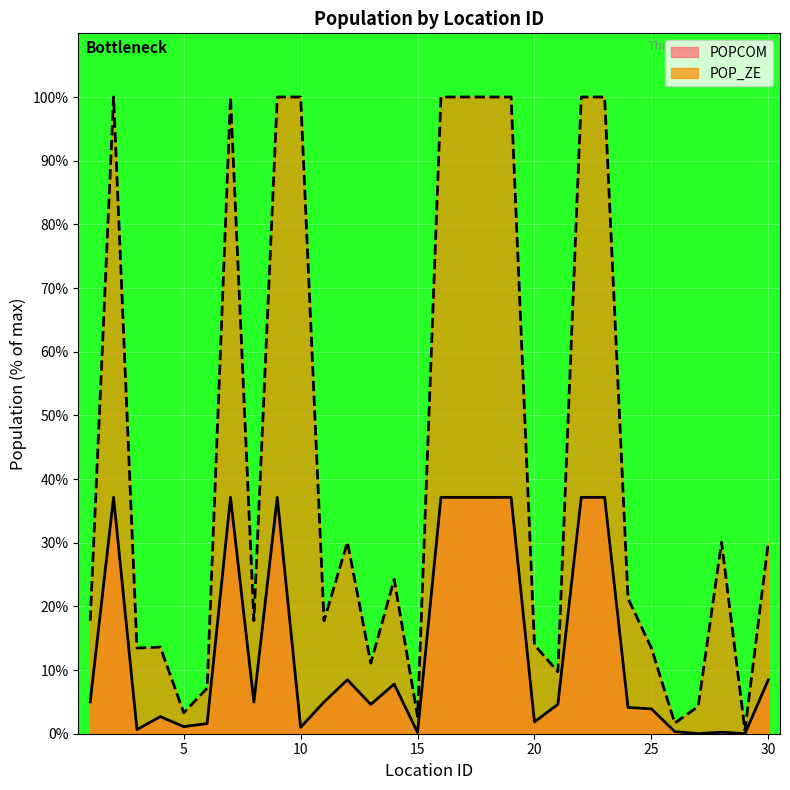

Reading left to right, list all the values displayed in this chart.

POPCOM: 1=5.0	2=37.1	3=0.7	4=2.7	5=1.1	6=1.6	7=37.1	8=5.0	9=37.1	10=1.0	11=5.0	12=8.5	13=4.6	14=7.8	15=0.2	16=37.1	17=37.1	18=37.1	19=37.1	20=1.8	21=4.6	22=37.1	23=37.1	24=4.1	25=3.9	26=0.3	27=0.0	28=0.2	29=0.0	30=8.5
POP_ZE: 1=17.7	2=100.0	3=13.5	4=13.6	5=3.3	6=7.1	7=100.0	8=17.7	9=100.0	10=100.0	11=17.7	12=30.1	13=11.1	14=24.2	15=2.7	16=100.0	17=100.0	18=100.0	19=100.0	20=13.9	21=9.7	22=100.0	23=100.0	24=21.3	25=13.5	26=1.7	27=4.3	28=30.1	29=0.5	30=30.1